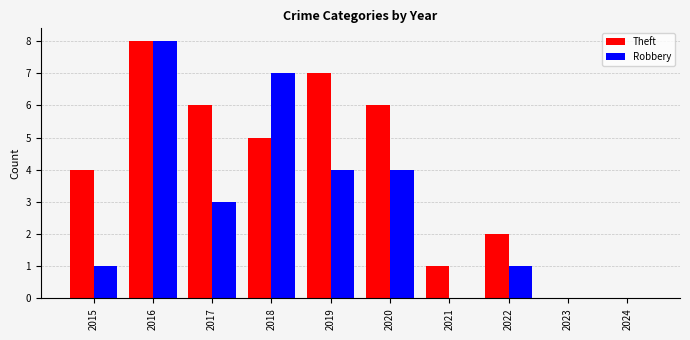

At which category is the sum across all series the highest?

2016